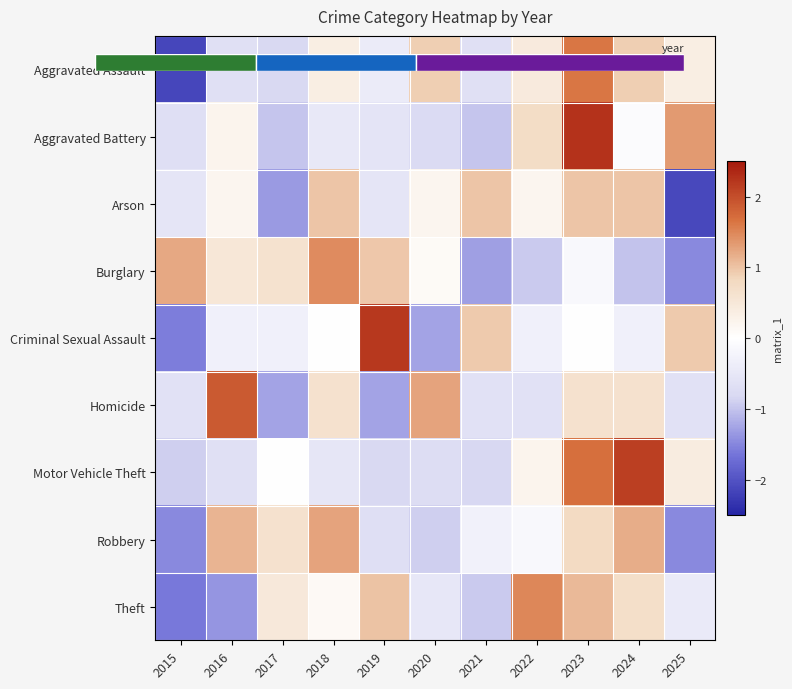

Is it true that Robbery equals 1.5 at 2016?

False